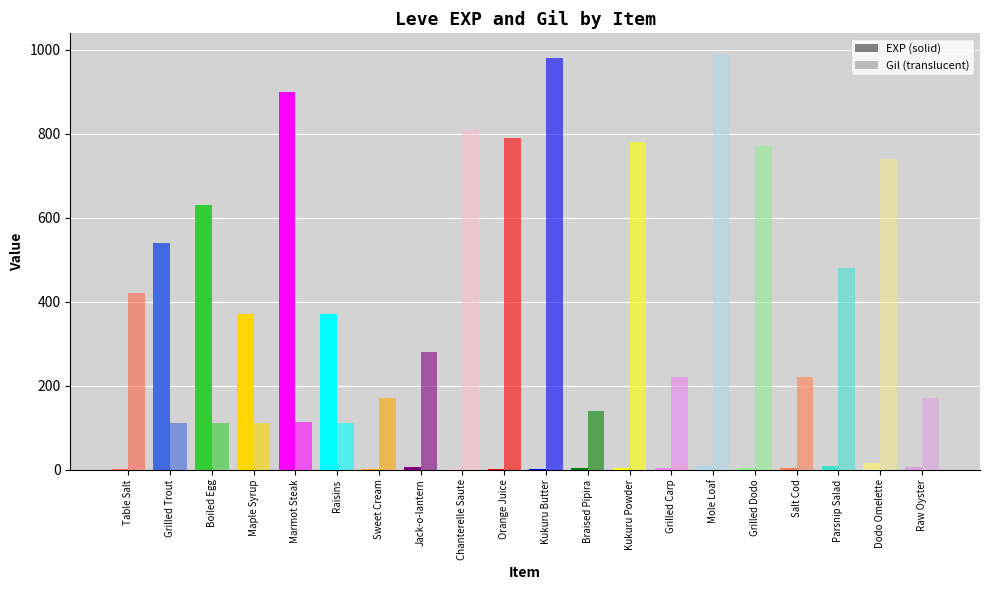

The Leve EXP series shows 4 at Grilled Dodo. True or false?

True